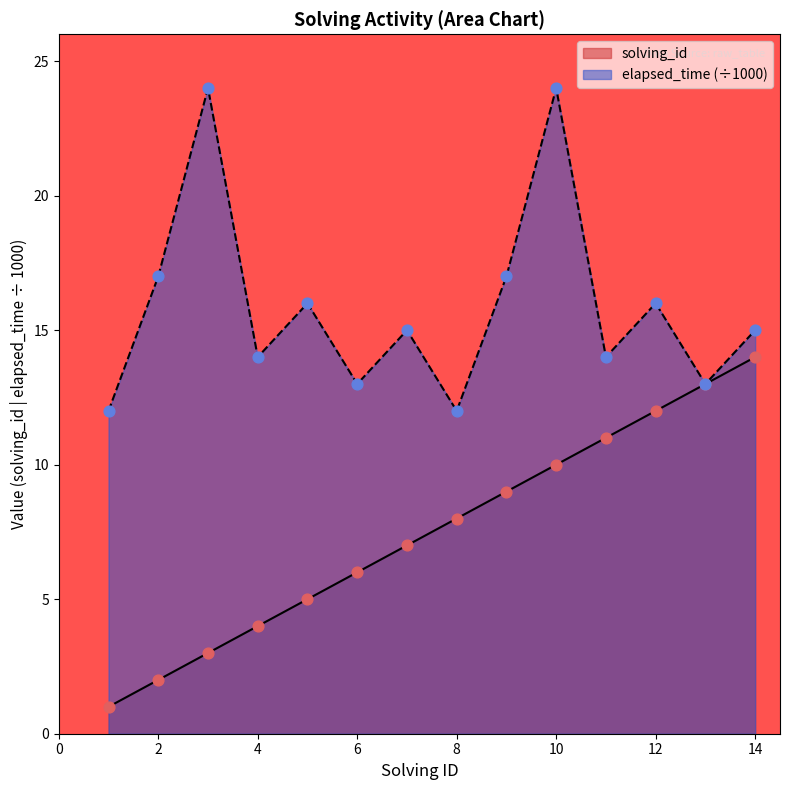

What is the total value across all series at 7?

22